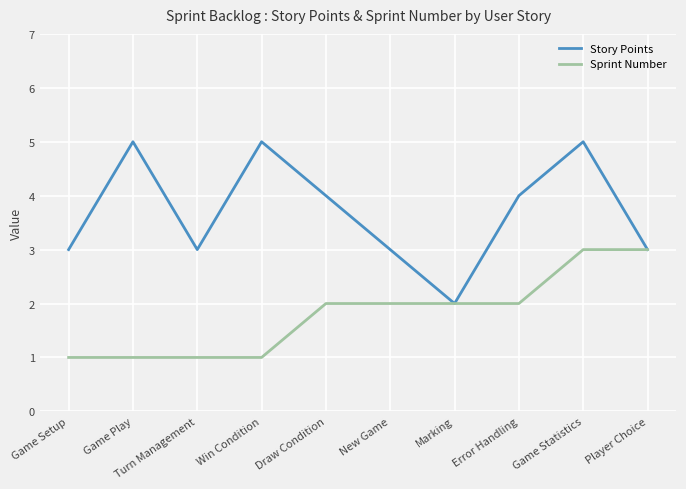

True or false: Story Points has more than 0 interior local peaks.

True